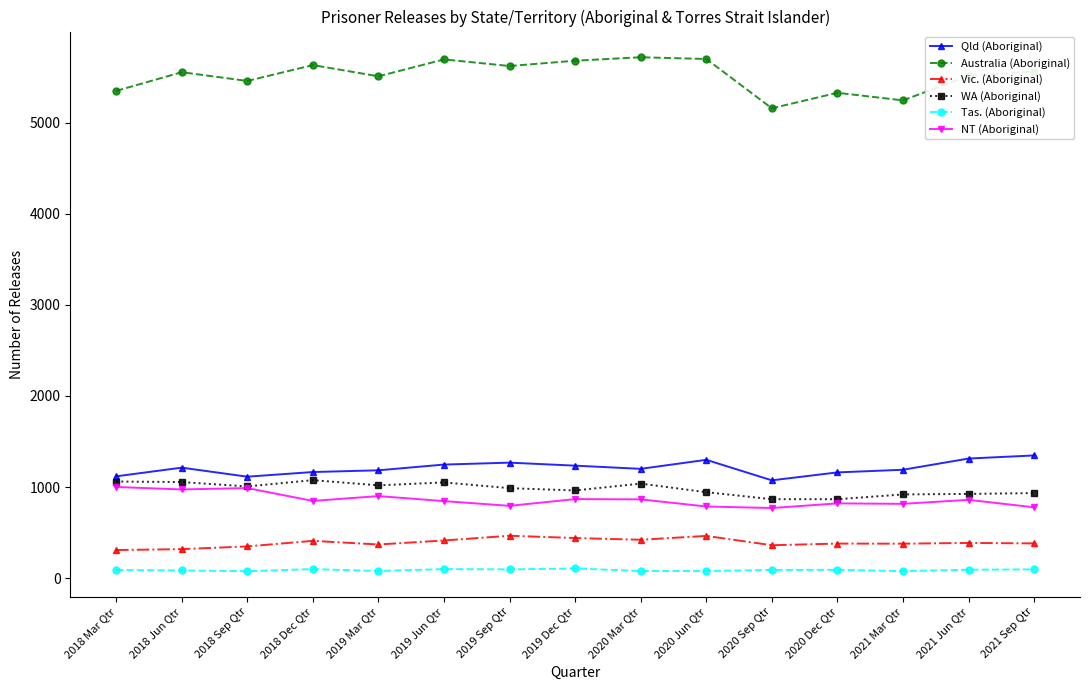

What are all the series names shown in the legend?

Qld (Aboriginal), Australia (Aboriginal), Vic. (Aboriginal), WA (Aboriginal), Tas. (Aboriginal), NT (Aboriginal)